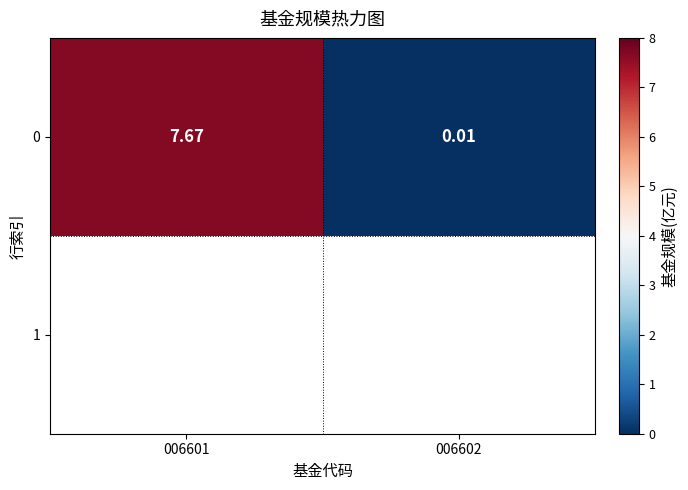

Where is the data nearest to the value 3?

006602